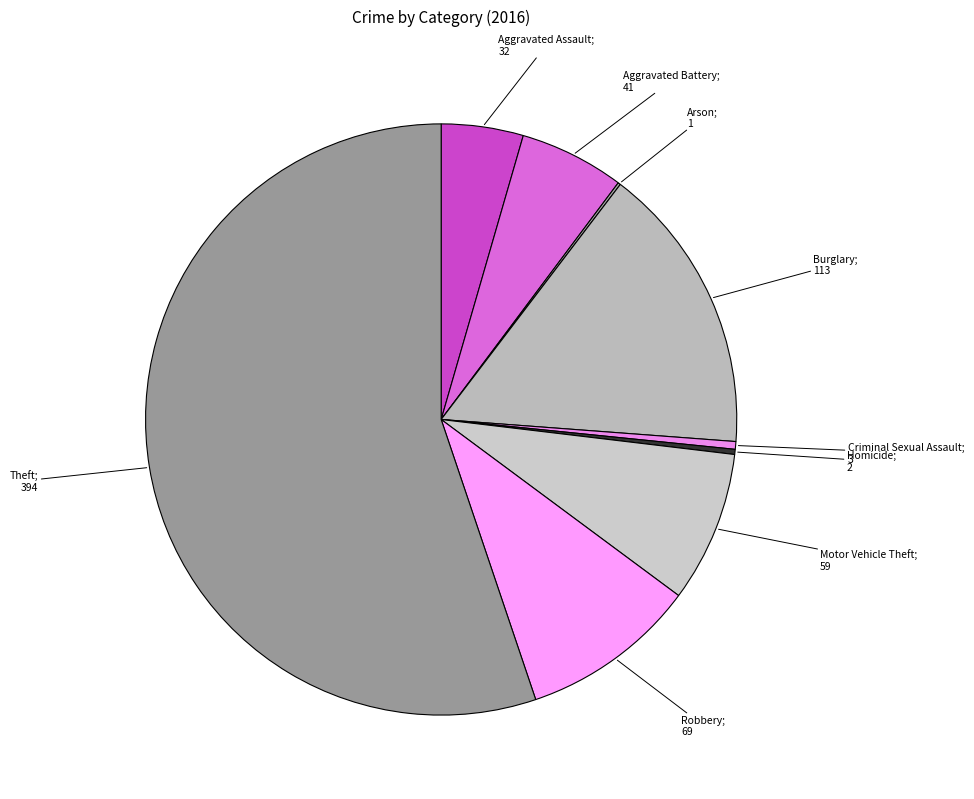

Count the number of slices in the pie.

9